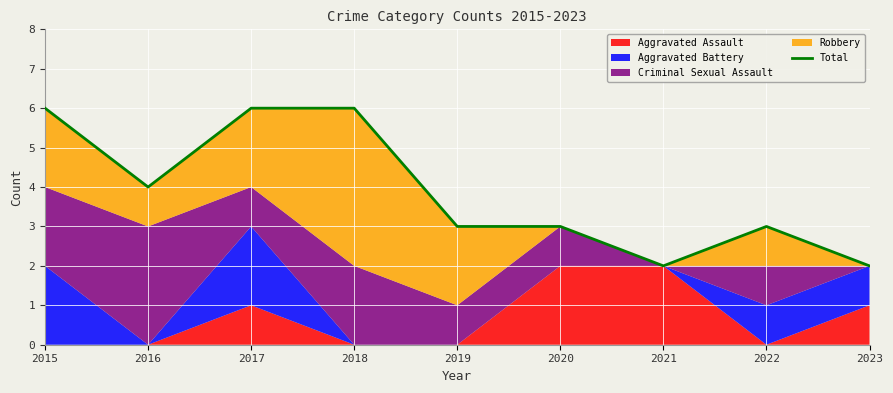

Approximately how many times larger is the value at 2015 compared to 2017?

1.0